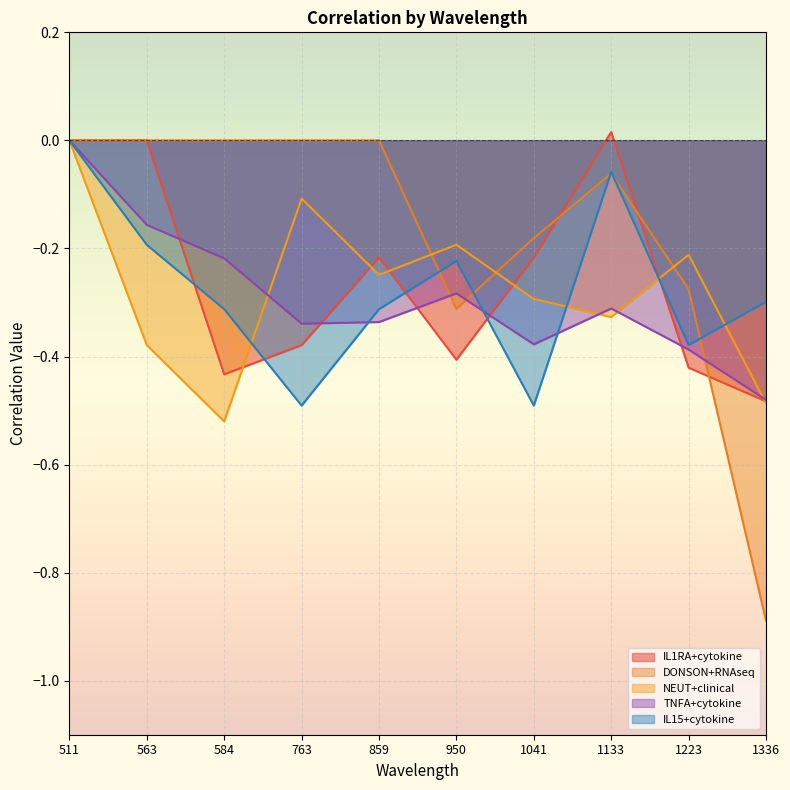

The value of IL1RA+cytokine at 1223 is -0.6. True or false?

False